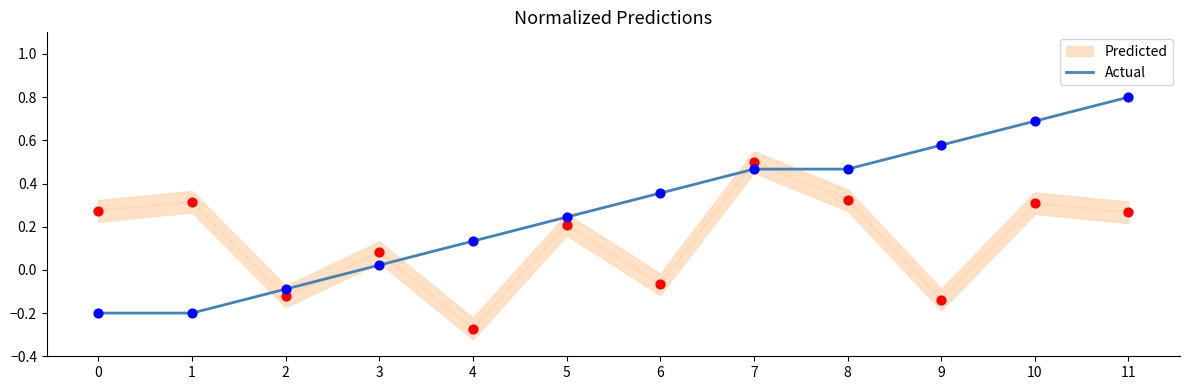

What is the change in value from 8 to 11?

+0.3